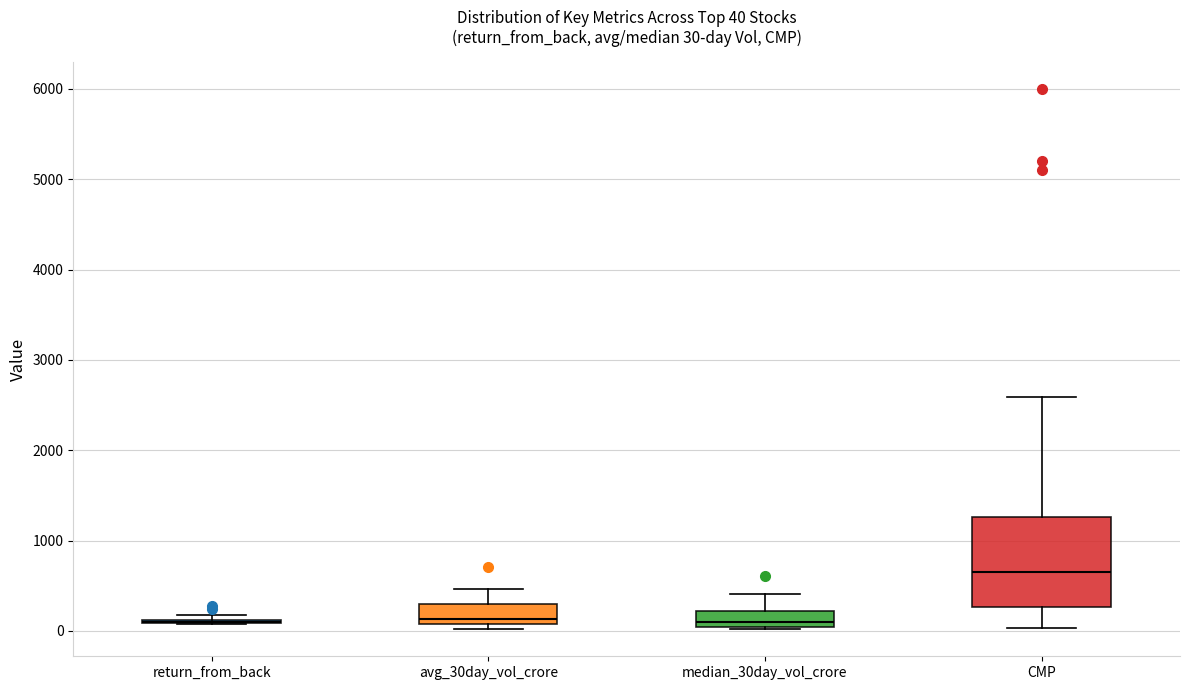

Comparing the boxes themselves (not the whiskers), which one is the tallest?

CMP